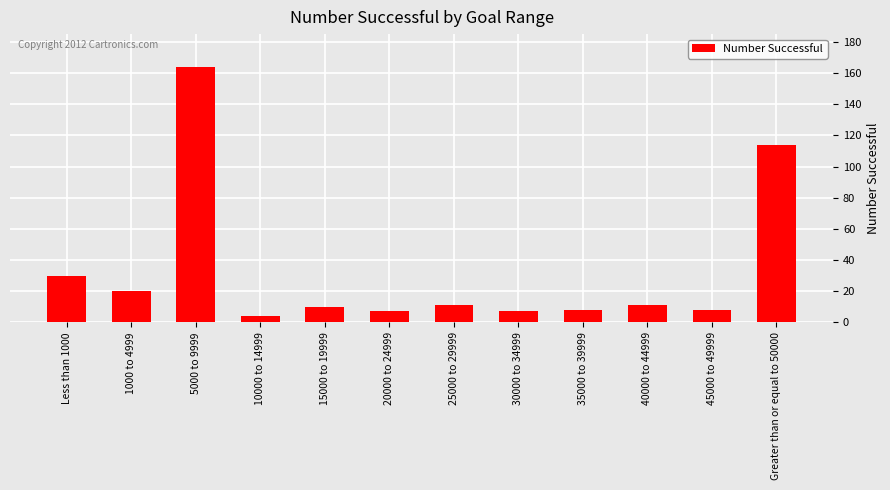

Is it true that the value at 30000 to 34999 is 7?

True